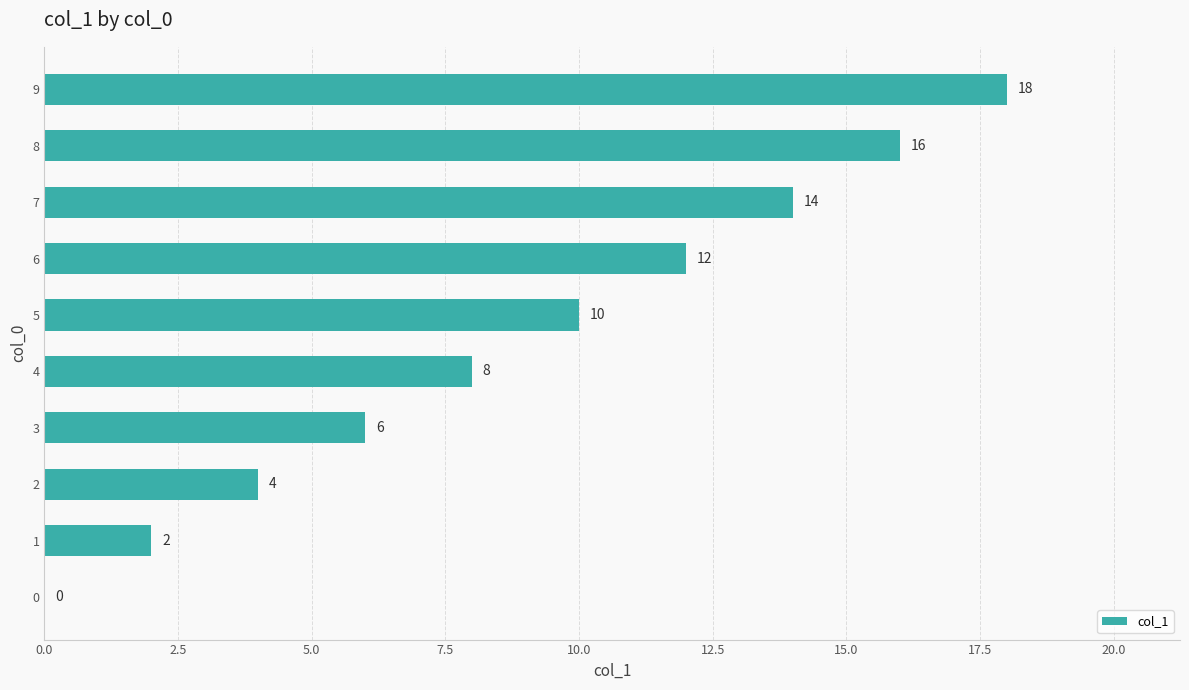

Reading bottom to top, transcribe all the data shown in this chart.

0=0	1=2	2=4	3=6	4=8	5=10	6=12	7=14	8=16	9=18